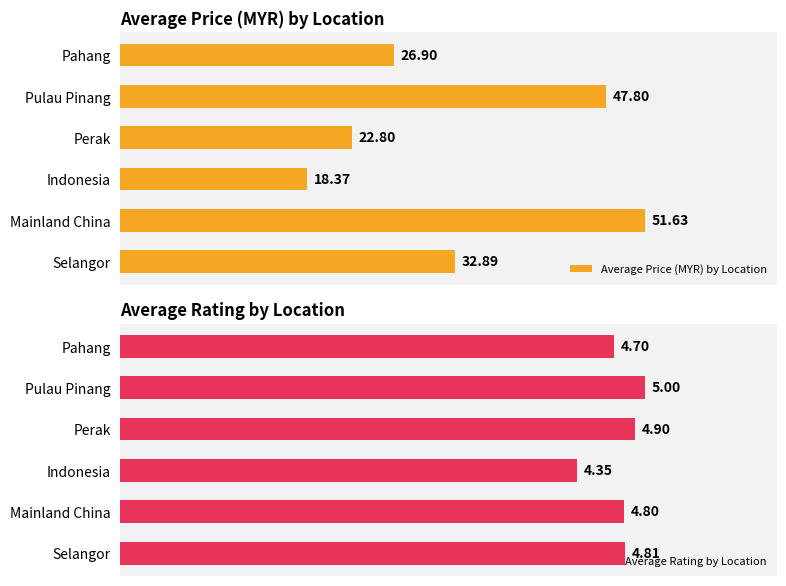

Which category has the highest value in the Average Price (MYR) by Location series?

Mainland China